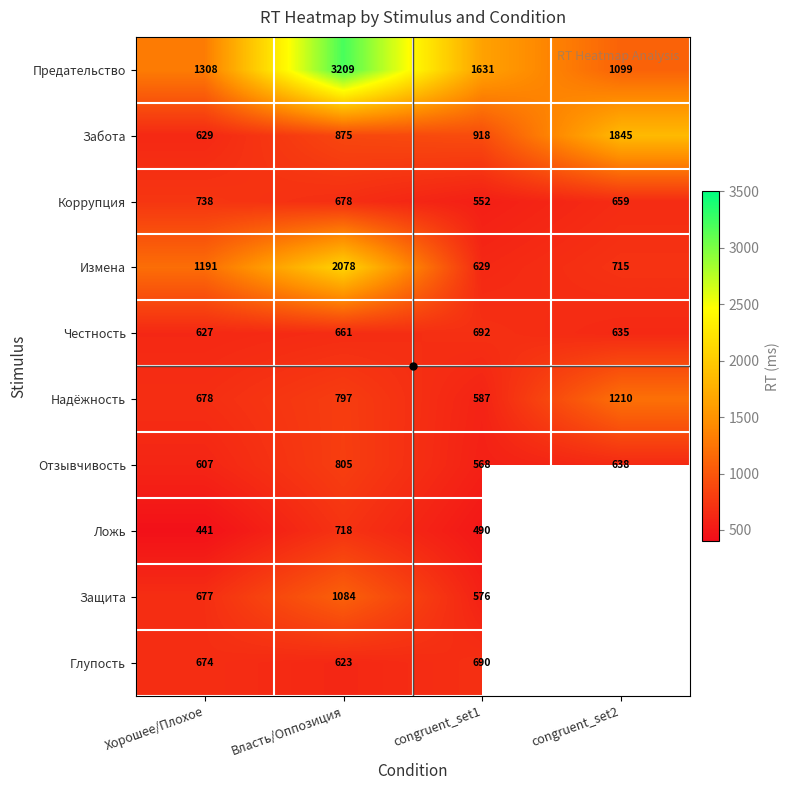

At which label is Измена closest to 1353?

Хорошее/Плохое